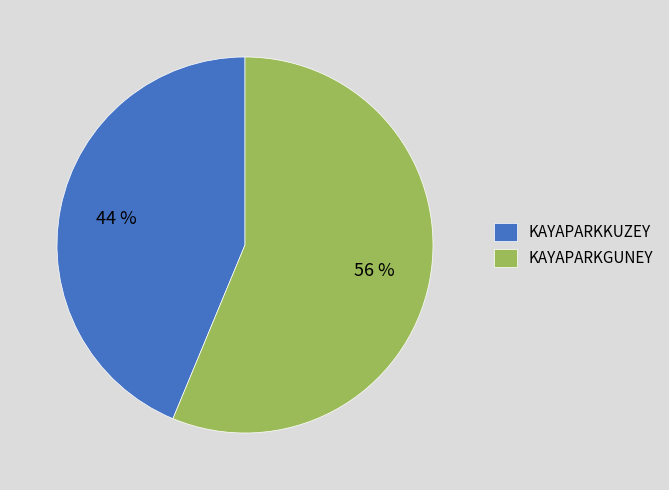

Combined, do KAYAPARKGUNEY and KAYAPARKKUZEY account for over 50%?

Yes